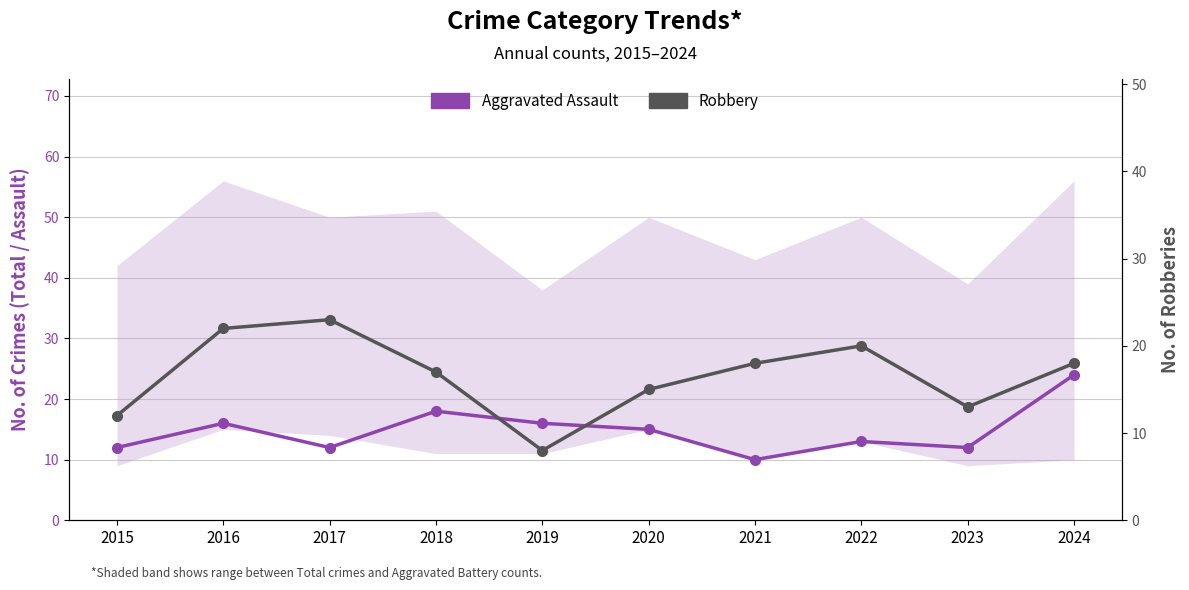

Reading left to right, extract all data points from this chart.

Aggravated Assault: 2015=12	2016=16	2017=12	2018=18	2019=16	2020=15	2021=10	2022=13	2023=12	2024=24
Robbery: 2015=12	2016=22	2017=23	2018=17	2019=8	2020=15	2021=18	2022=20	2023=13	2024=18